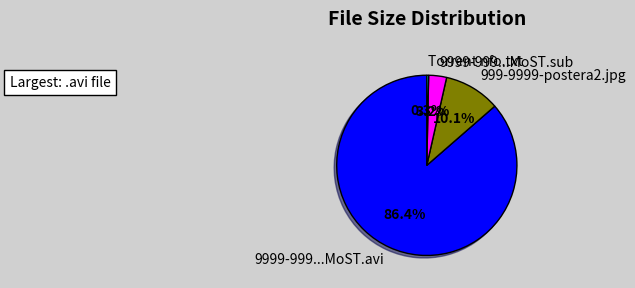

Combined, what portion of the pie is Torrent nfo.txt and 999-9999-postera2.jpg?

10.4%